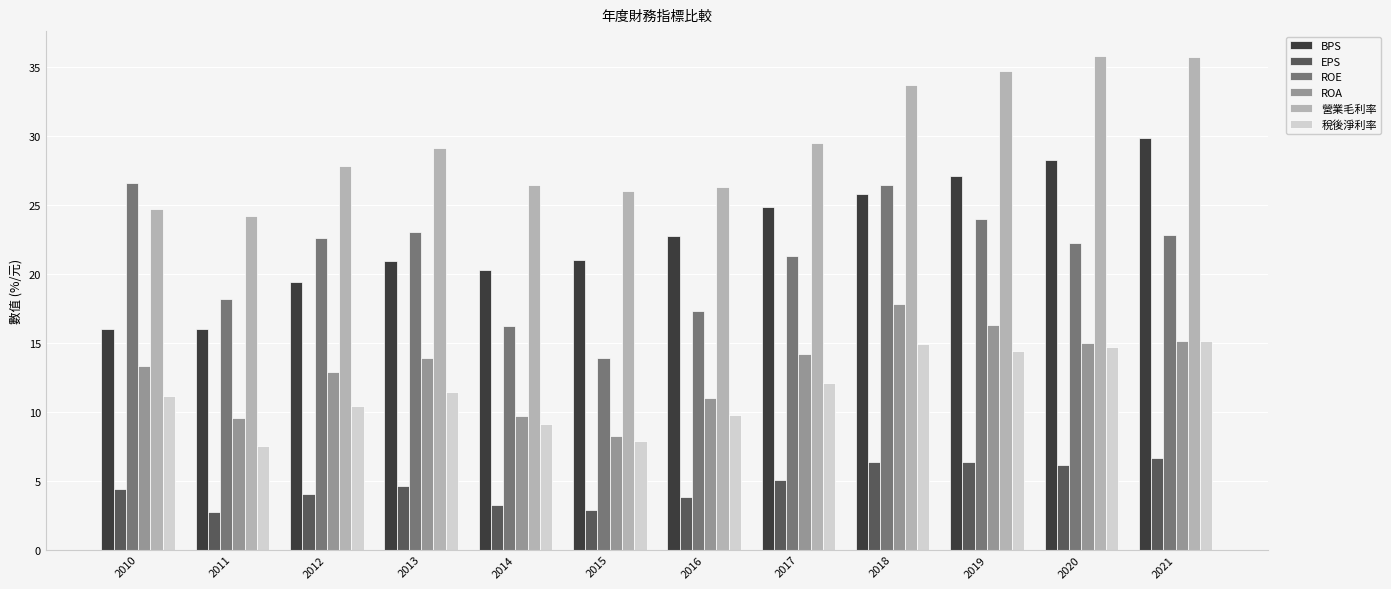

True or false: ROE has a value of 21.3 at 2017.

True